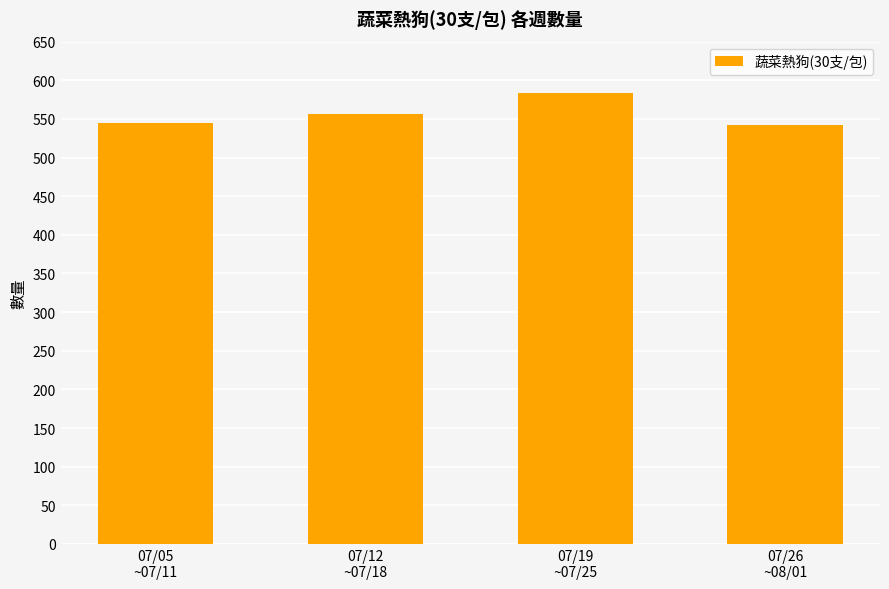

What is the value of the 4th bar from the left?

542